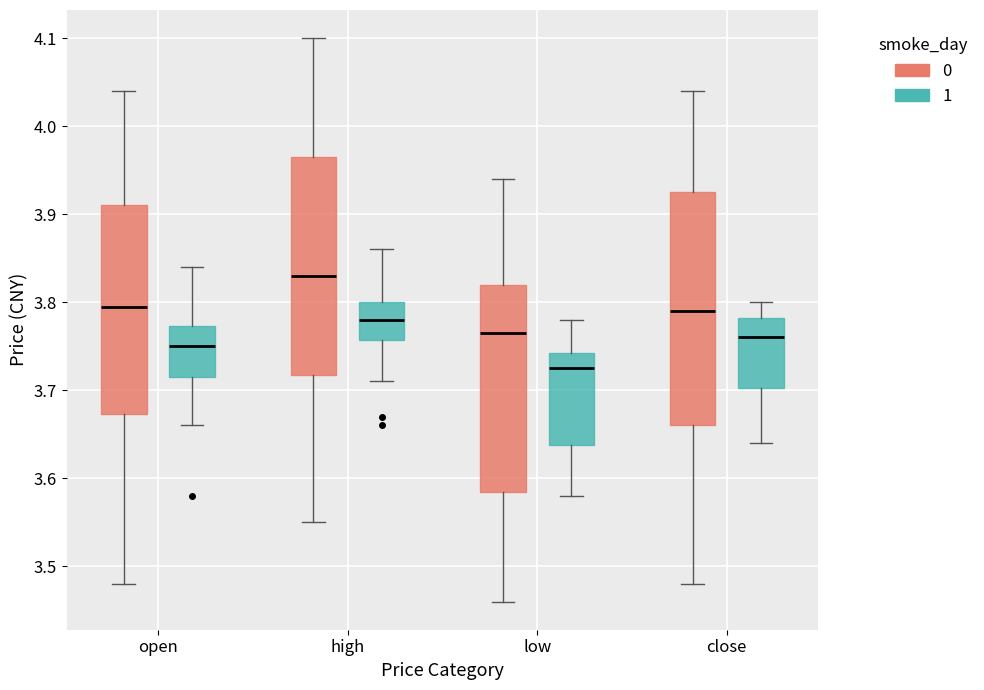

Reading left to right, transcribe this box plot: for each box, give where its median line is, the range the box spans, and where its two whiskers end, as read against the y-axis. The values are not printed on the chart, so give them approximately, as read against the axis.

open (0): median 3.80, box 3.67 to 3.91, whiskers 3.48 to 4.04
open (1): median 3.75, box 3.72 to 3.77, whiskers 3.66 to 3.84
high (0): median 3.83, box 3.72 to 3.97, whiskers 3.55 to 4.10
high (1): median 3.78, box 3.76 to 3.80, whiskers 3.71 to 3.86
low (0): median 3.77, box 3.59 to 3.82, whiskers 3.46 to 3.94
low (1): median 3.73, box 3.64 to 3.74, whiskers 3.58 to 3.78
close (0): median 3.79, box 3.66 to 3.93, whiskers 3.48 to 4.04
close (1): median 3.76, box 3.70 to 3.78, whiskers 3.64 to 3.80